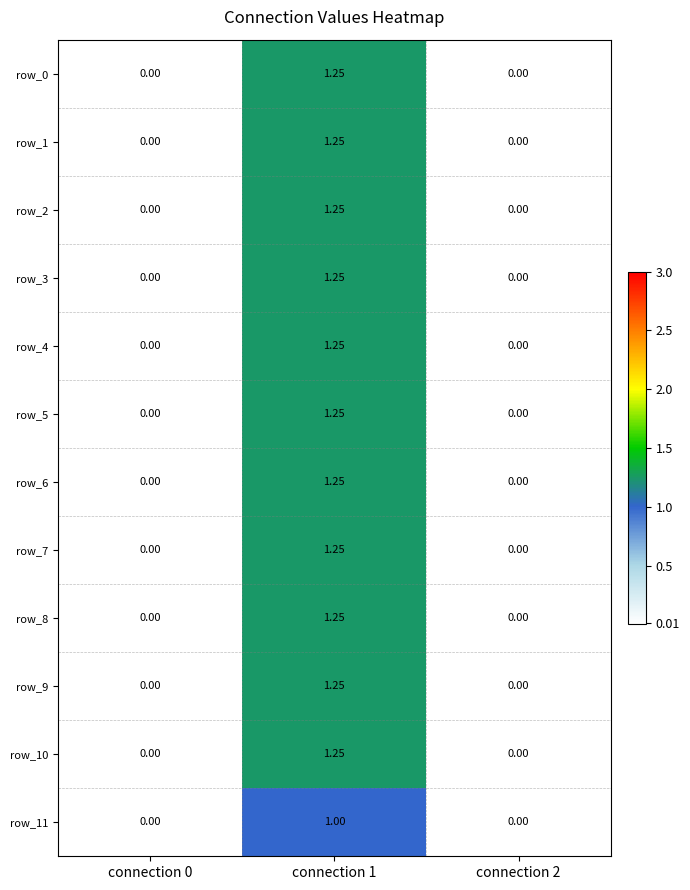

Is the value of row_4 at connection 1 greater than the value of row_8 at connection 2?

Yes